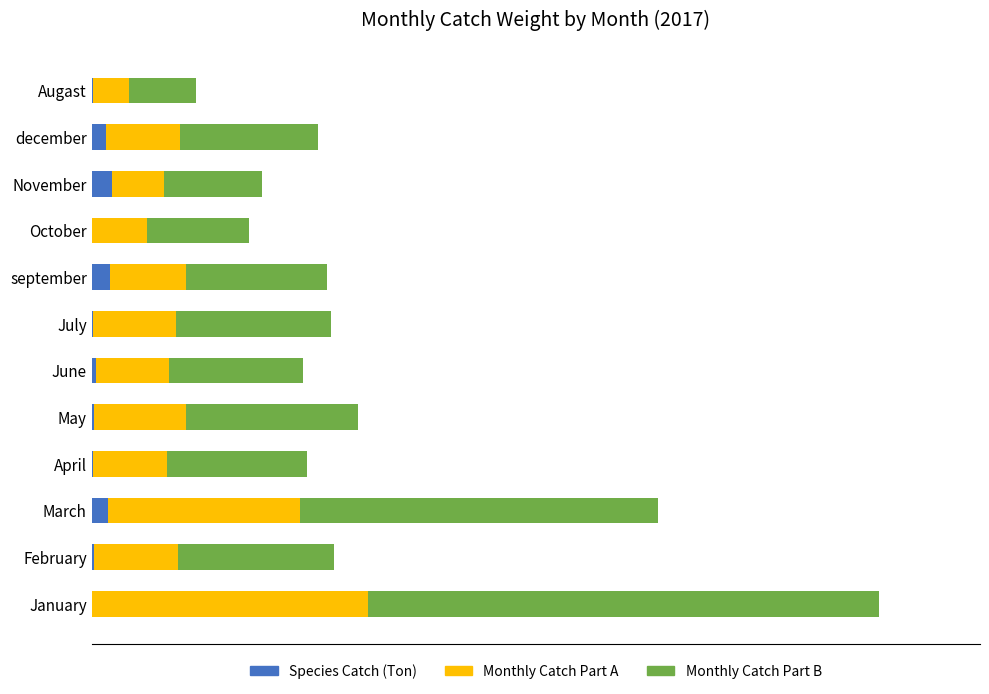

What are all the series names shown in the legend?

Species Catch (Ton), Monthly Catch Part A, Monthly Catch Part B